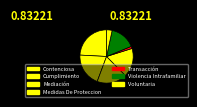

Count the number of slices in the pie.

7